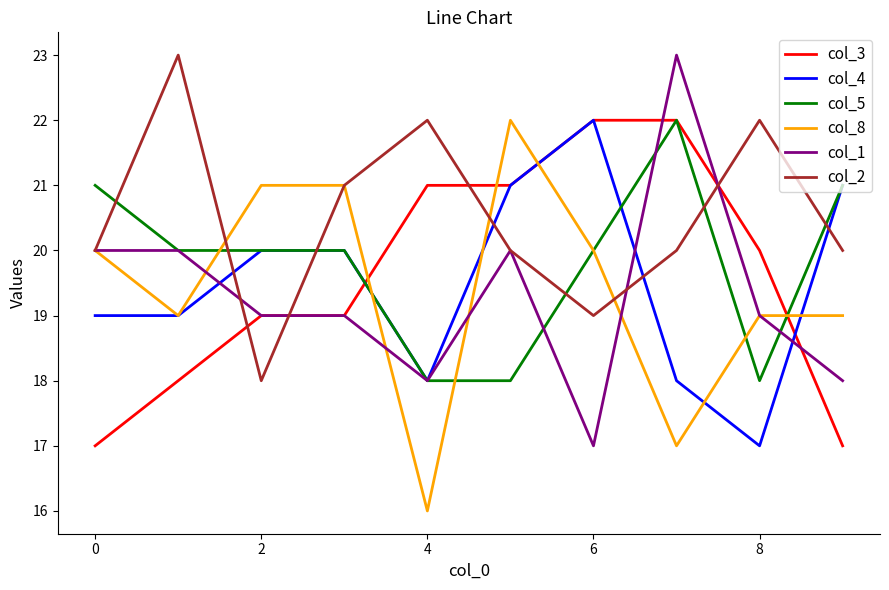

What is the minimum value for col_1?

17